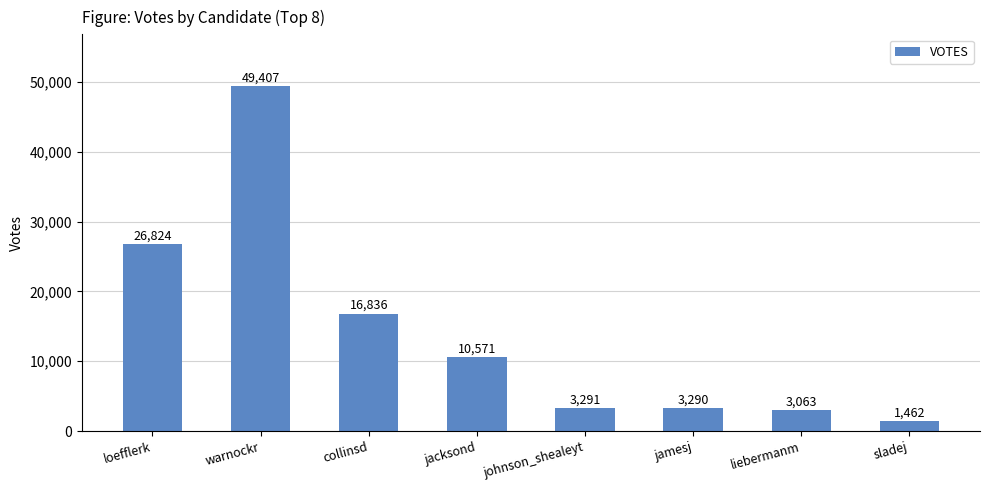

What is the smallest value displayed?

1462